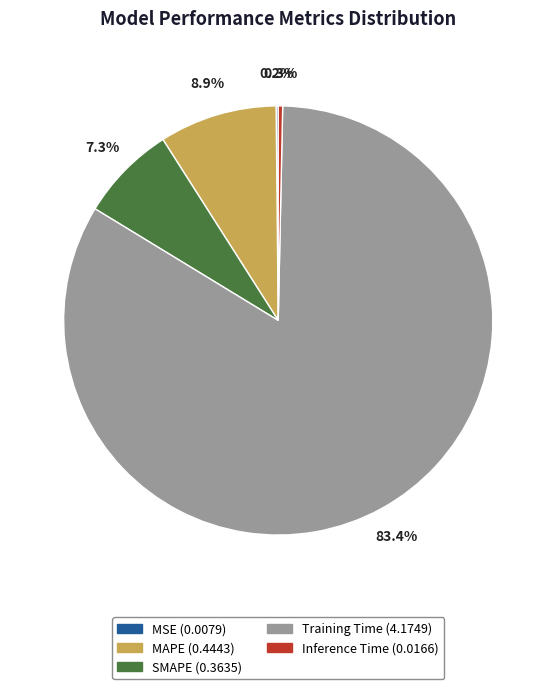

Does MAPE account for over 50% of the chart?

No